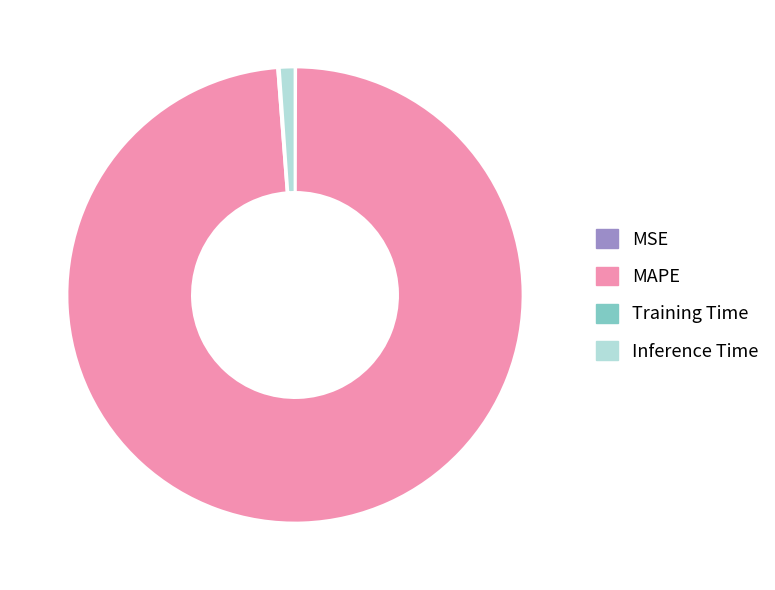

Does MAPE represent more than half of the total?

Yes